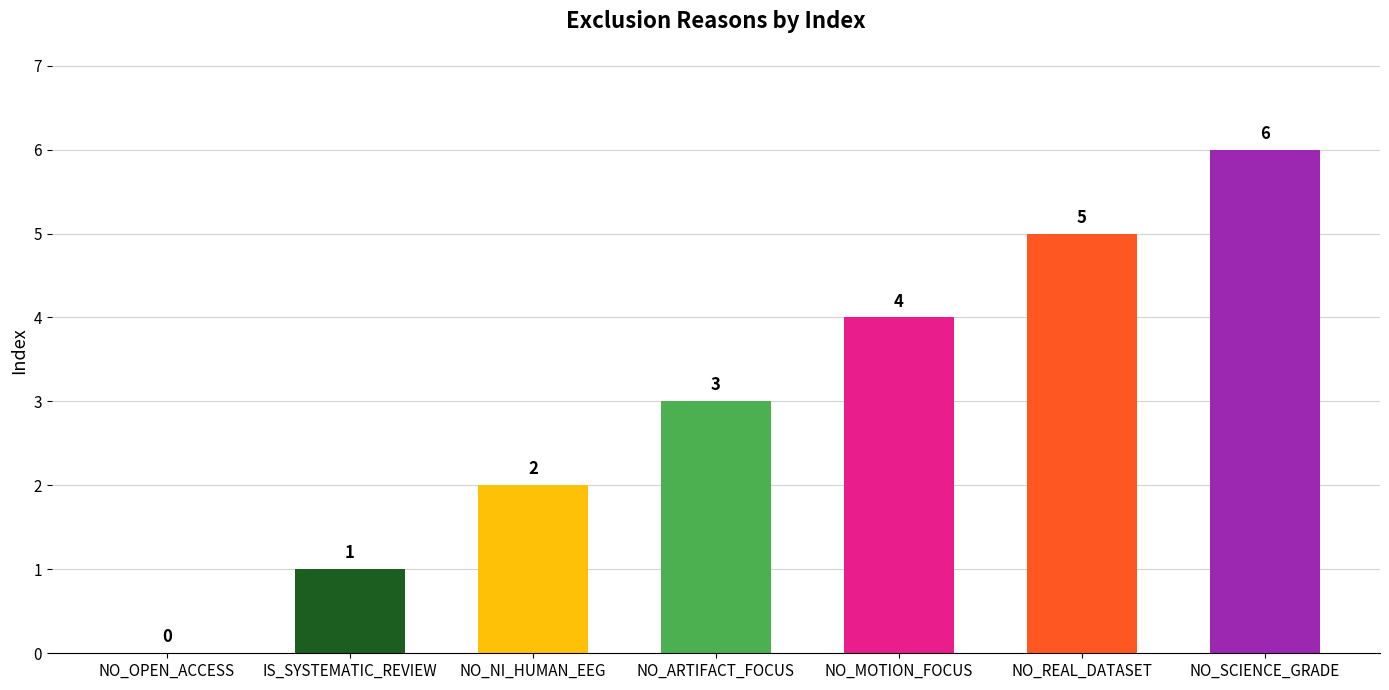

Count the number of categories in the chart.

7